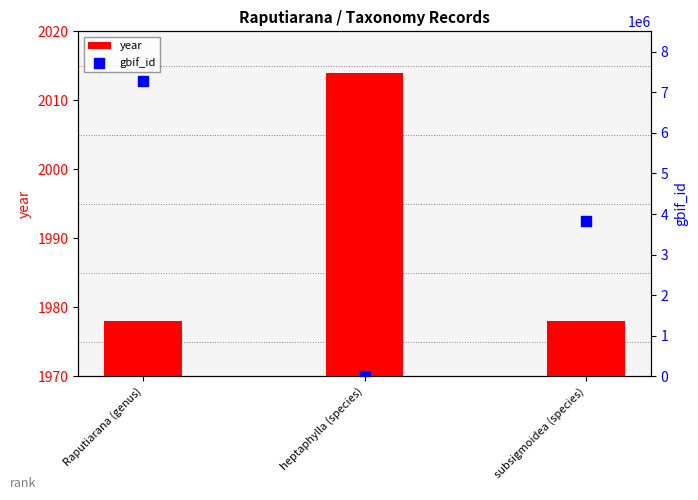

What is the total value across all series at heptaphylla (species)?

2014